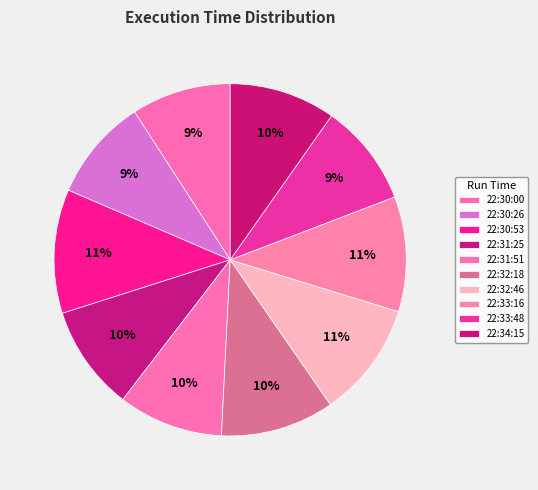

Is there any slice that represents more than half of the pie?

No